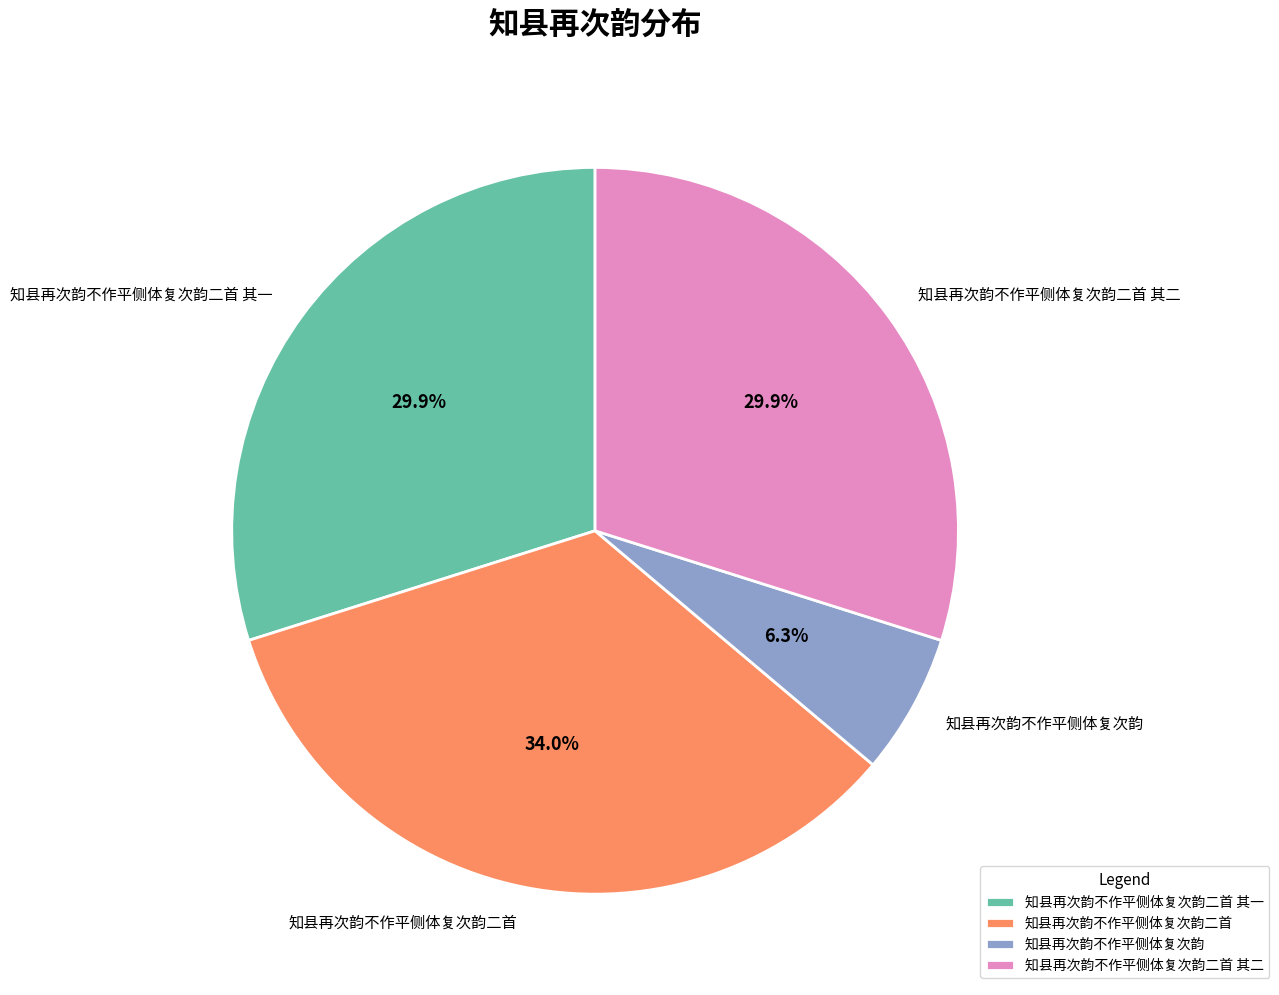

To the nearest percent, what is the difference between the largest and smallest slice percentages?

28%